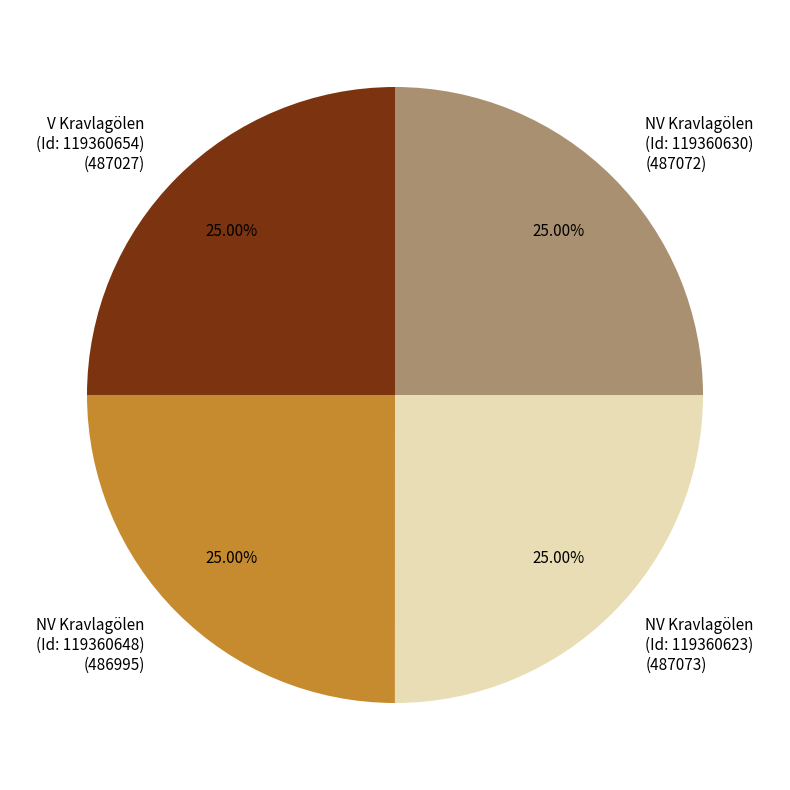

Does any single category account for the majority?

No